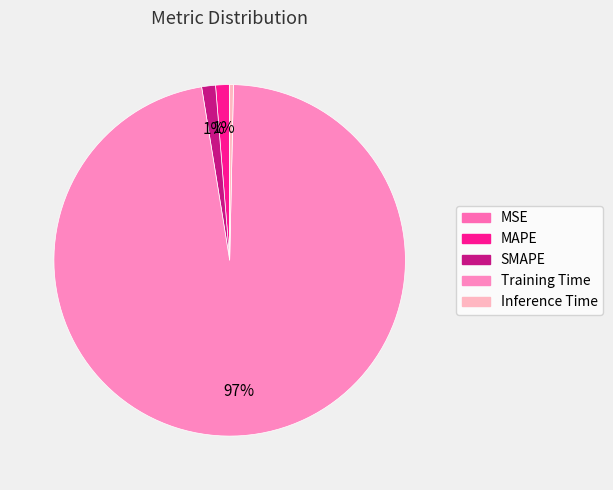

Does any single category account for the majority?

Yes